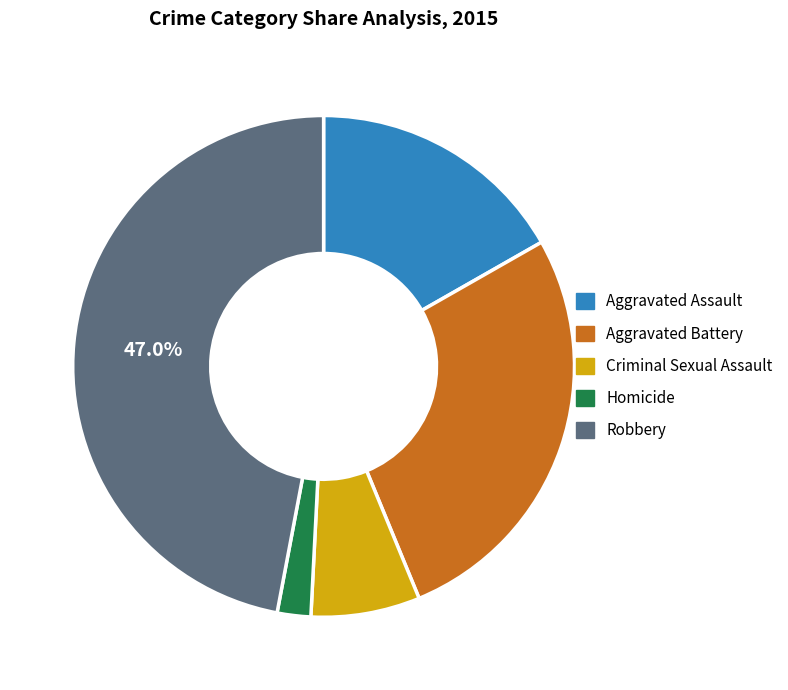

How many segments does this pie chart have?

5